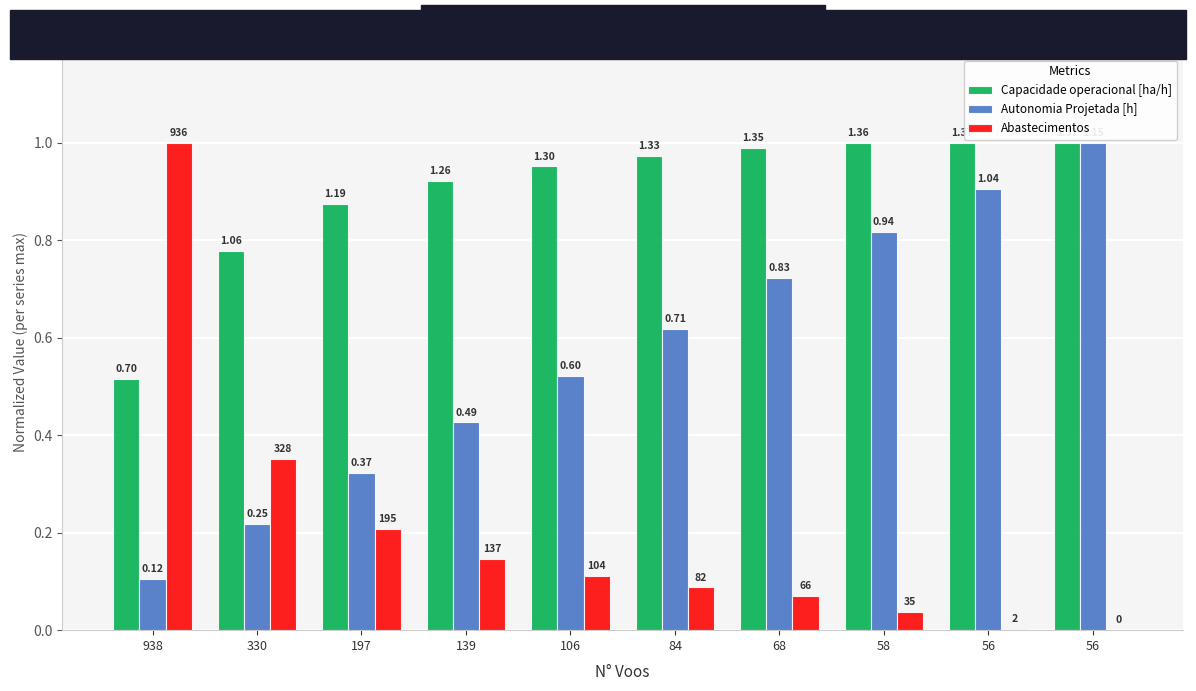

What is the spread (max minus min) of values at 139?

0.8